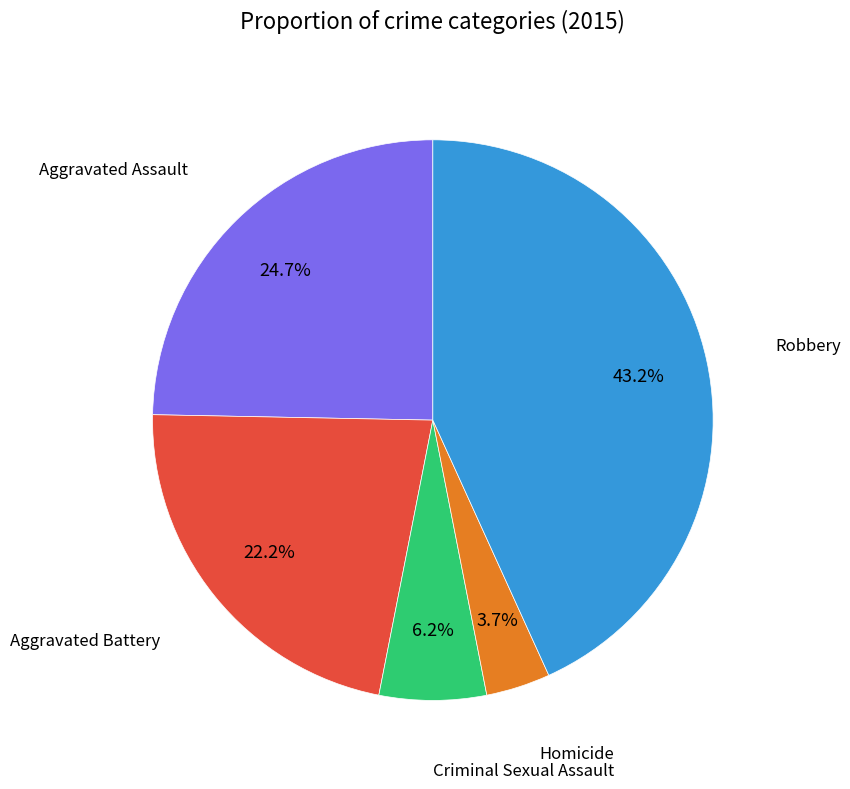

Is there a majority slice in this chart?

No